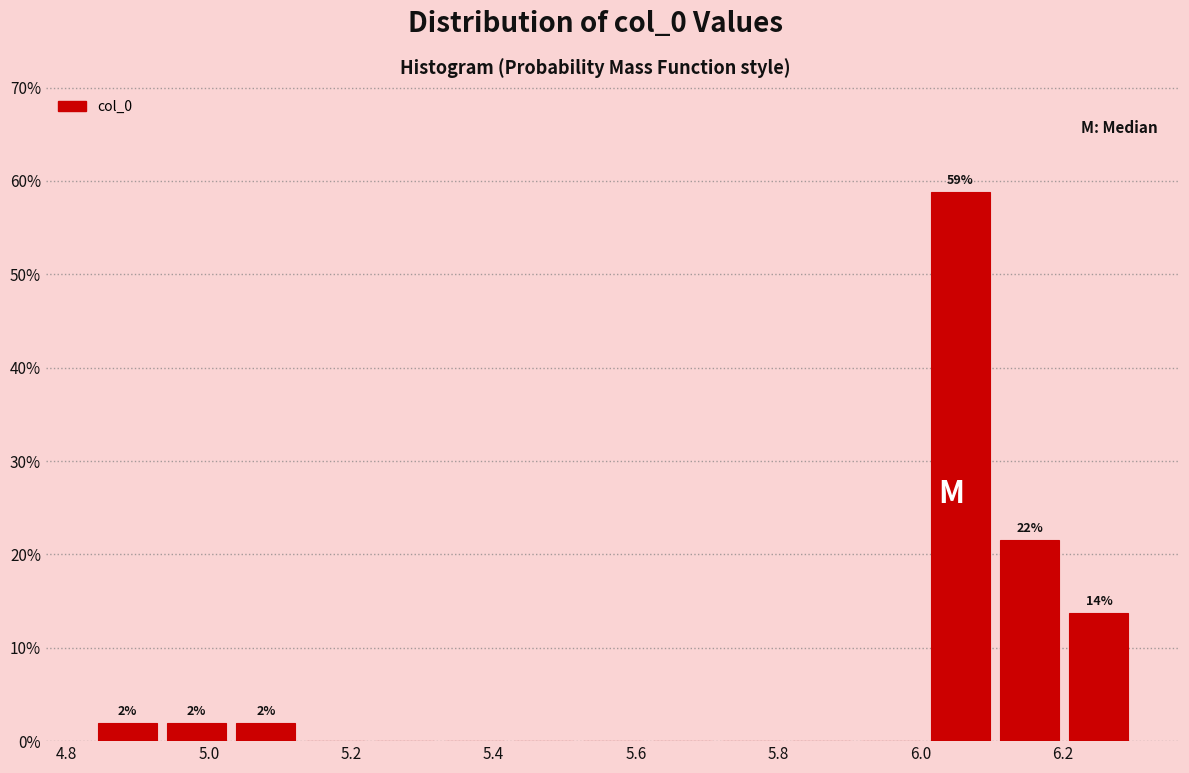

Over which range of the x-axis is the bar tallest?

6.00 to 6.10